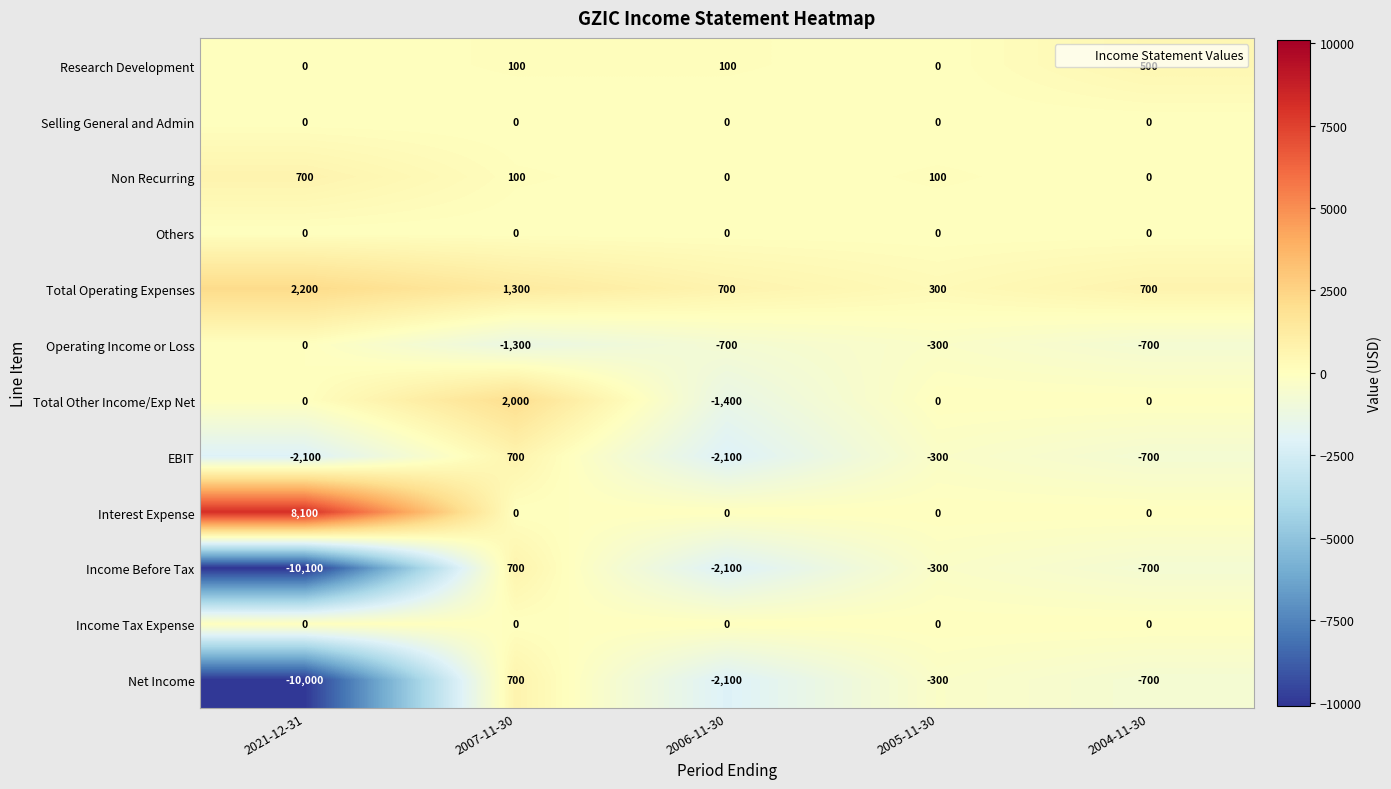

What is the difference between the second highest and minimum values in the Operating Income or Loss series?

1000